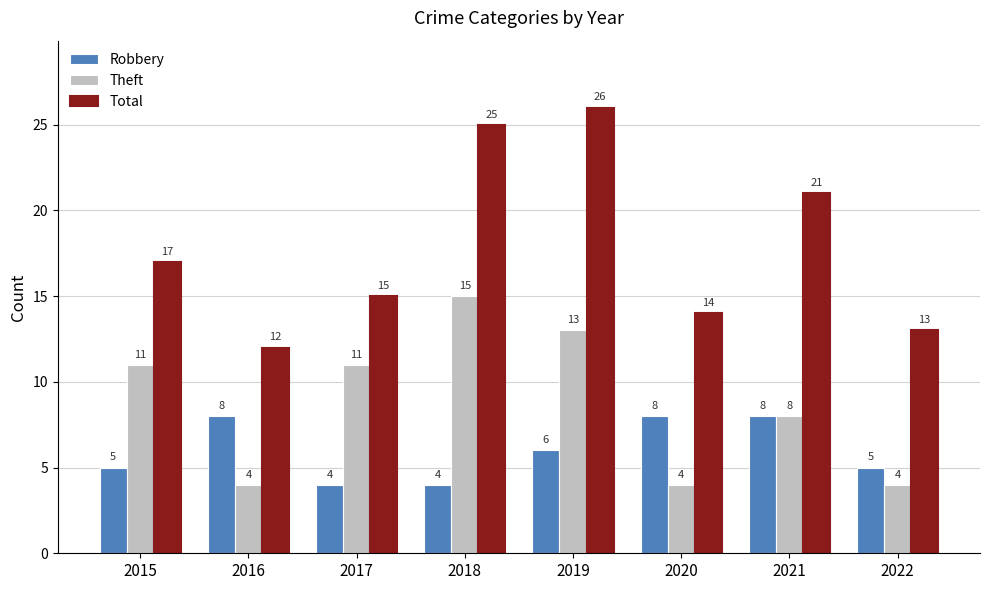

The Robbery series shows 8 at 2016. True or false?

True